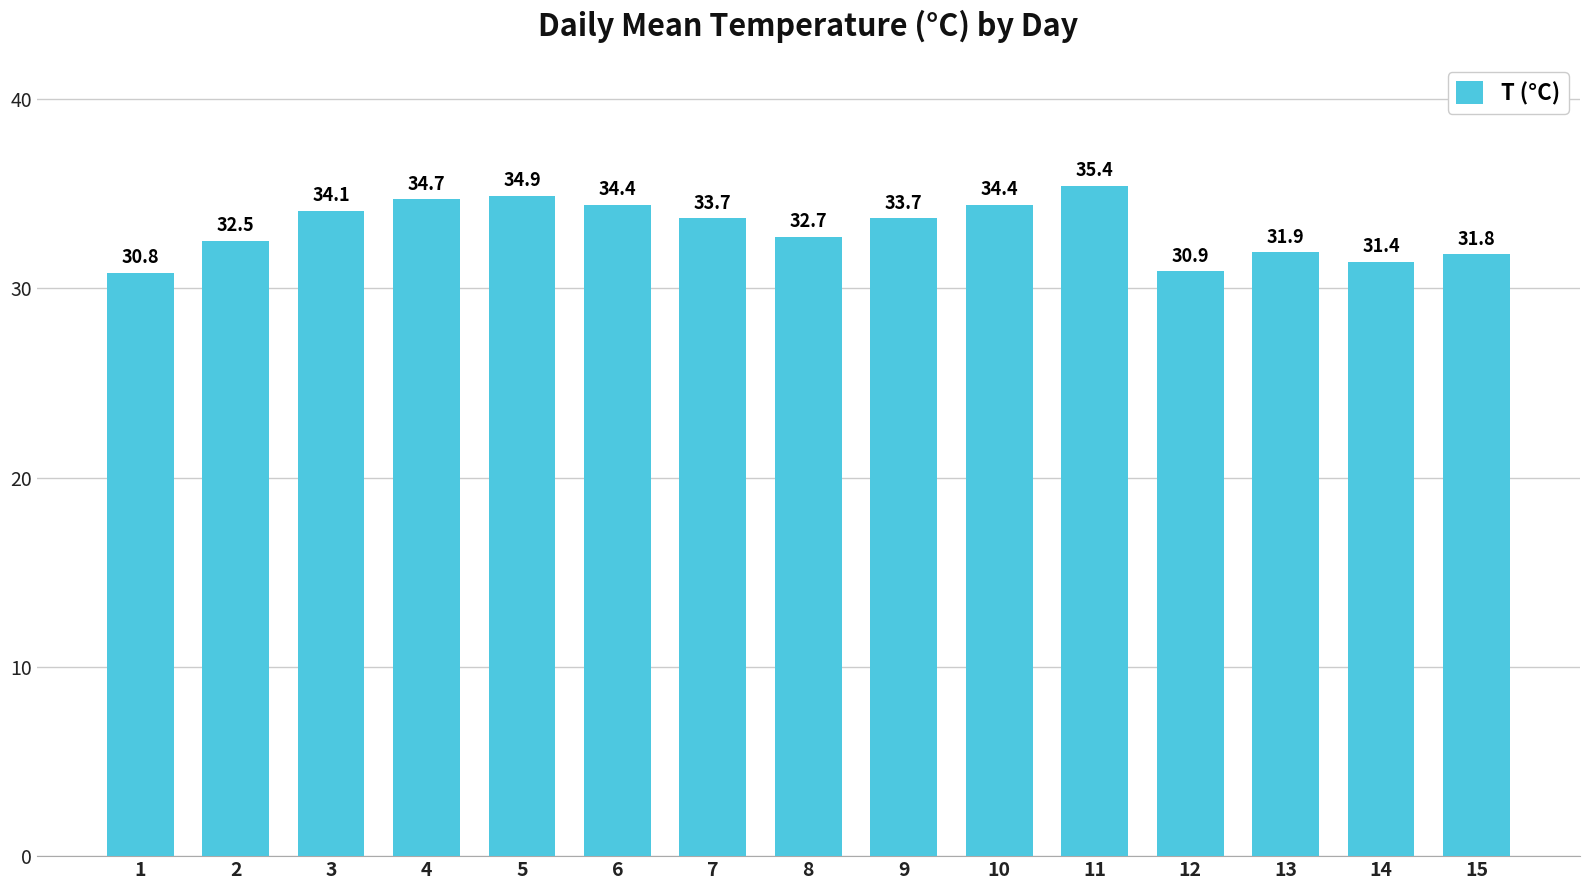

Approximately how many times larger is the value at 13 compared to 7?

0.9